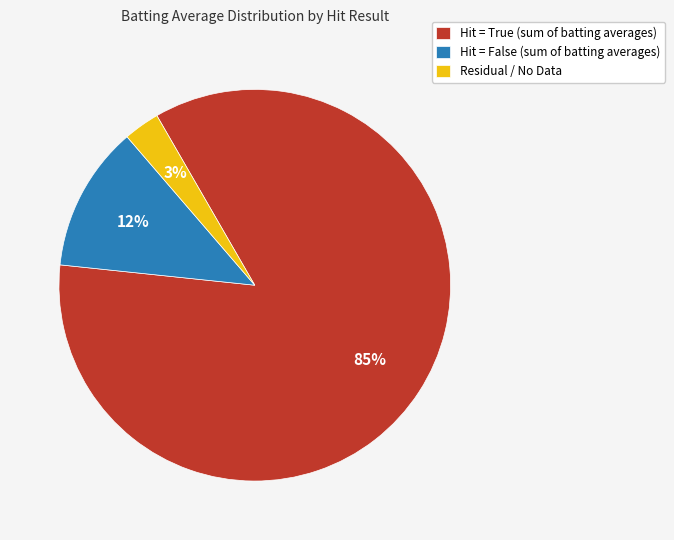

Which slice is the largest?

Hit = True (sum of batting averages)